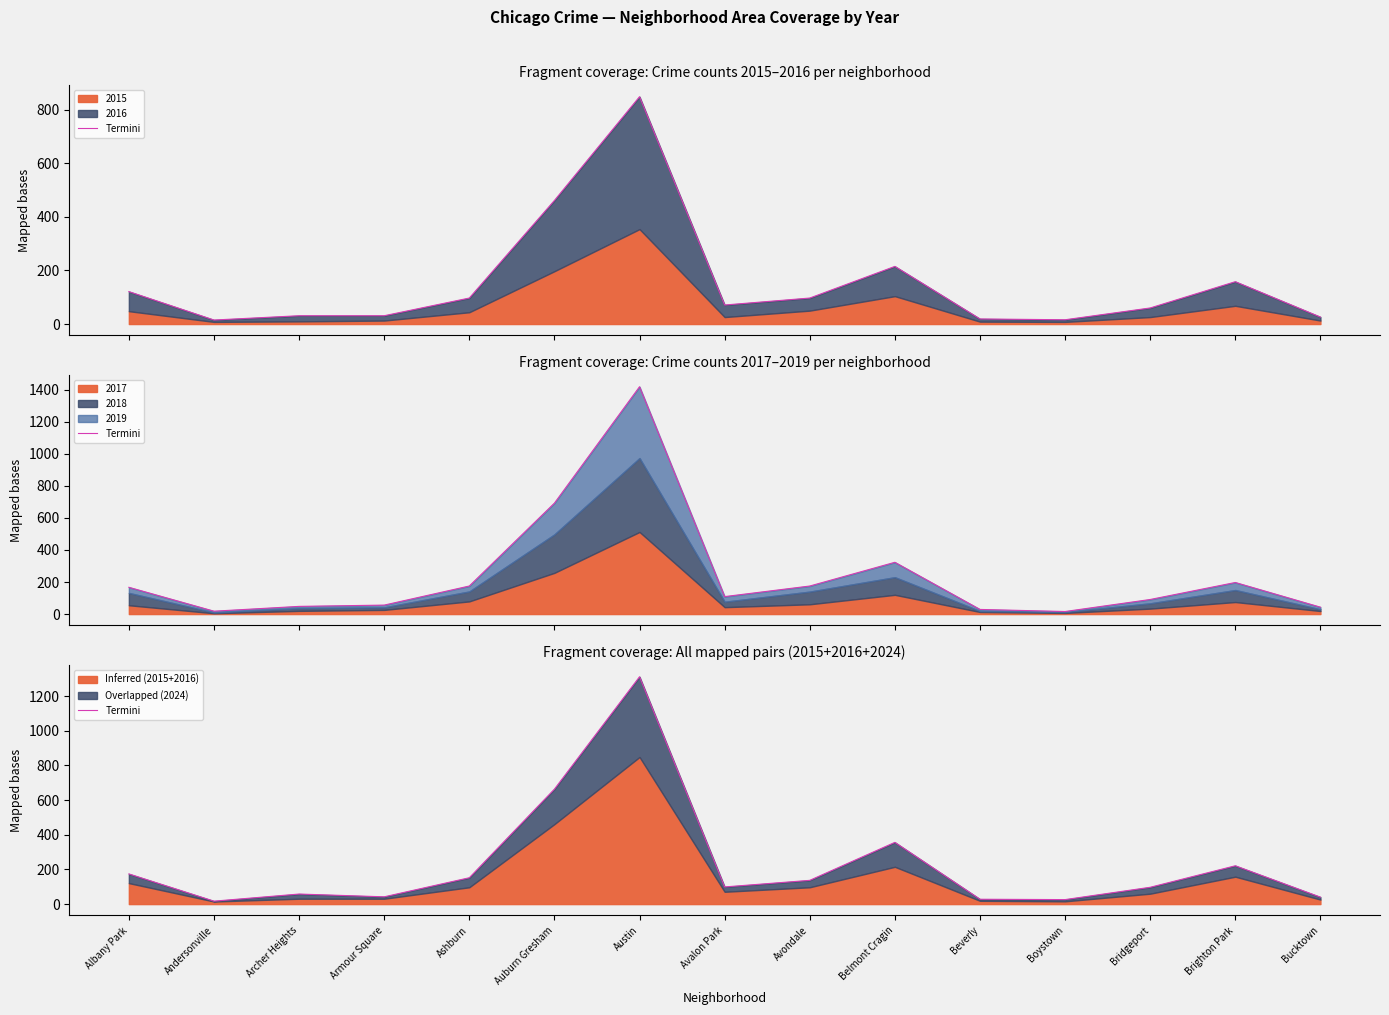

Reading left to right, transcribe all the data shown in this chart.

174	17	58	42	152	663	1311	99	137	356	28	26	97	221	40